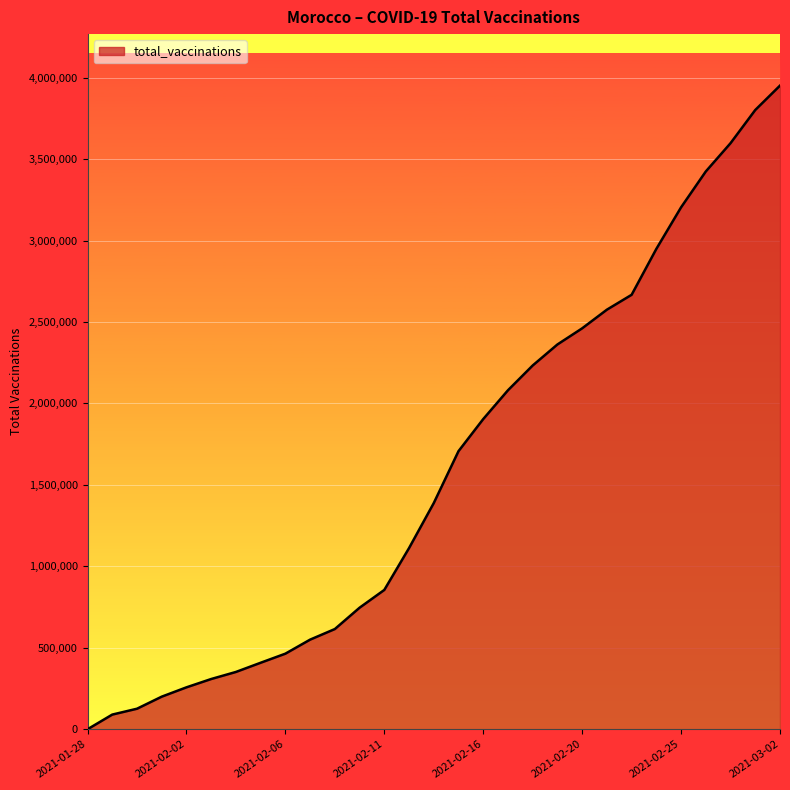

What is the difference between the maximum and minimum values?

3951325